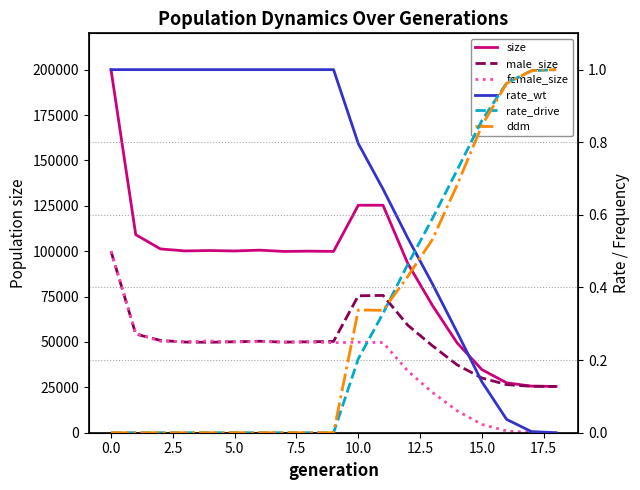

What is the spread (max minus min) of values at 17?

25663.0